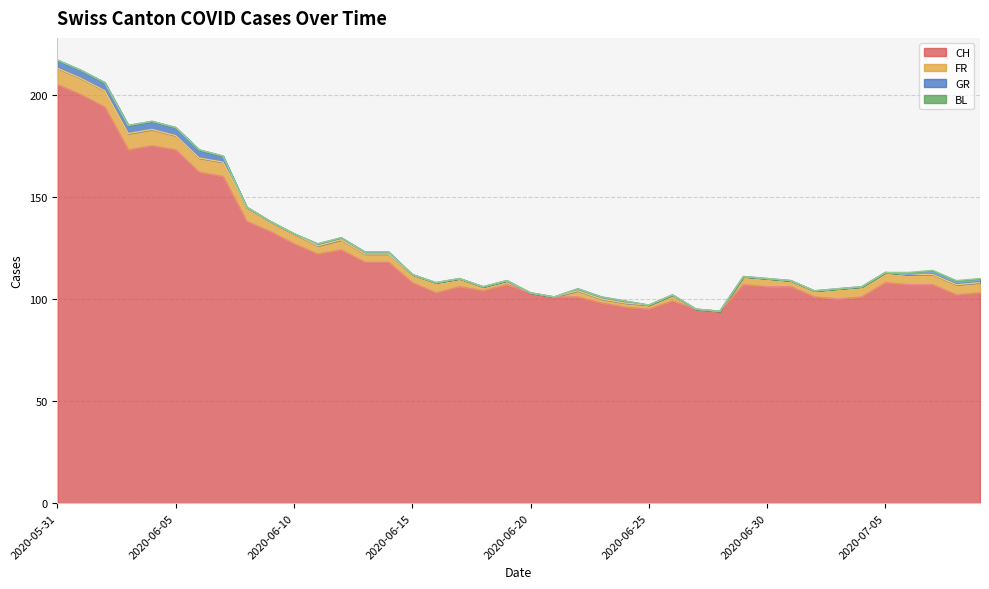

True or false: GR and FR intersect in this chart.

False